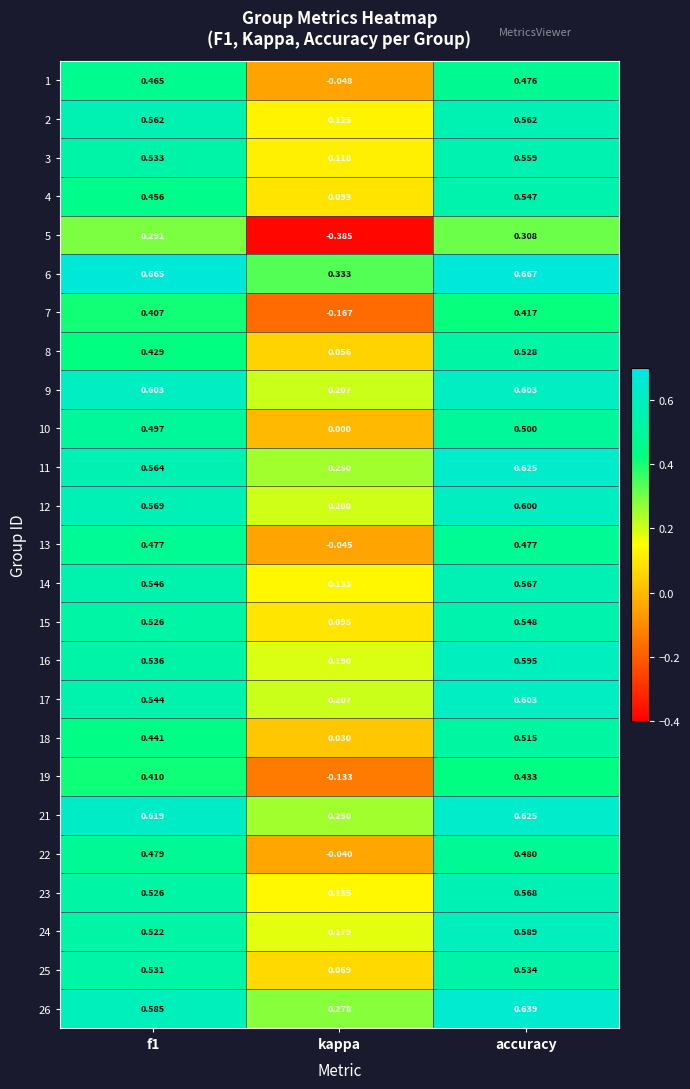

At which label is 13 closest to 0?

kappa